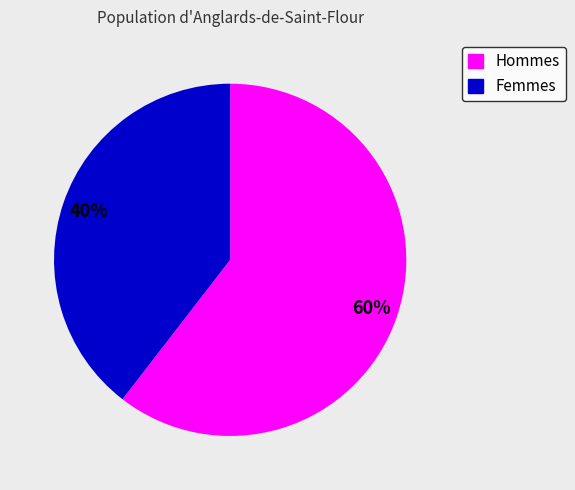

Is there a majority slice in this chart?

Yes